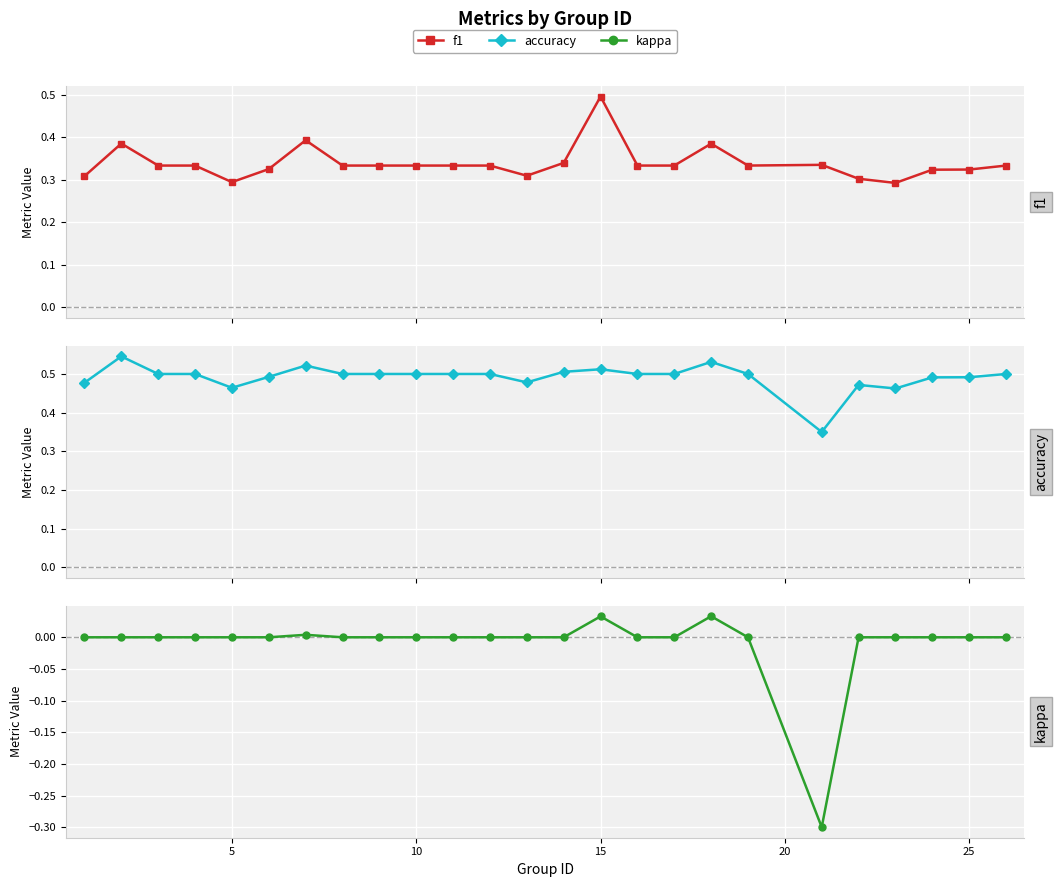

How many lines are shown in the chart?

3